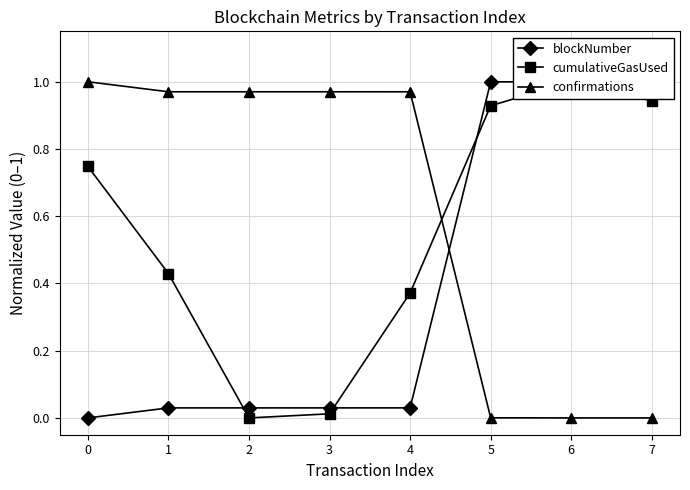

What is the difference between the blockNumber values at 2 and 6?

1.0